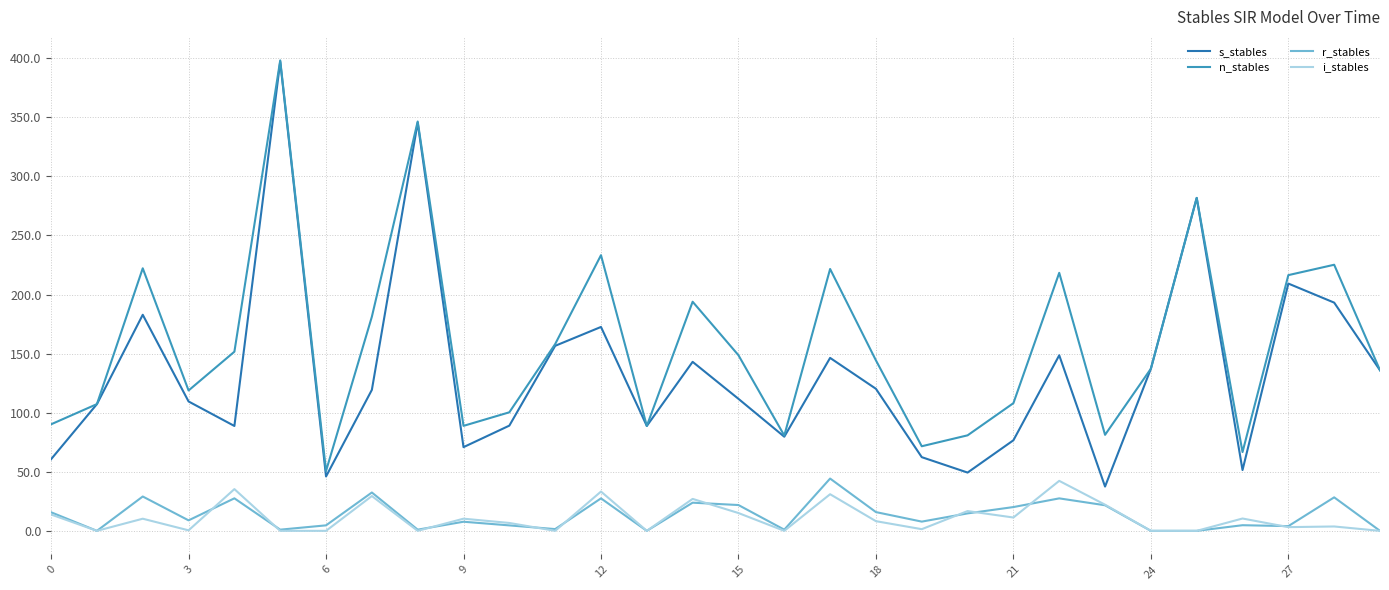

Count the number of data series in this chart.

4